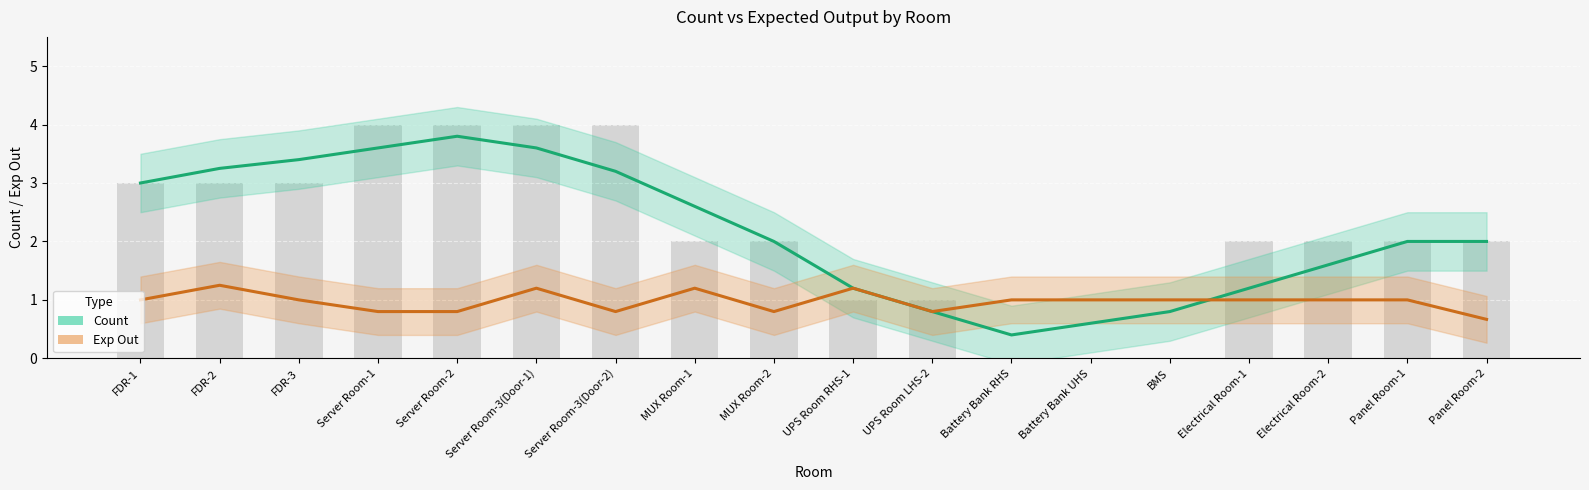

List the series in order of their overall mean, lowest first.

Exp Out, Count